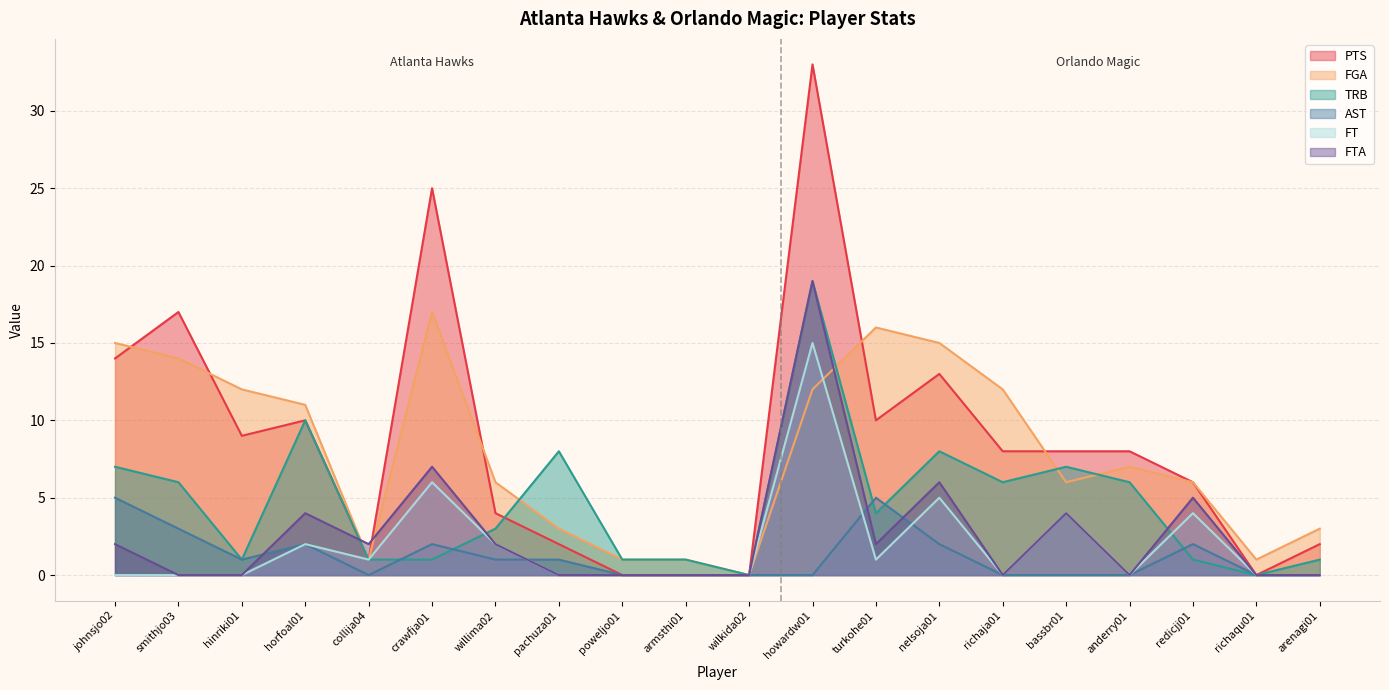

In FT, how many points are higher than both neighbors (excluding endpoints)?

6